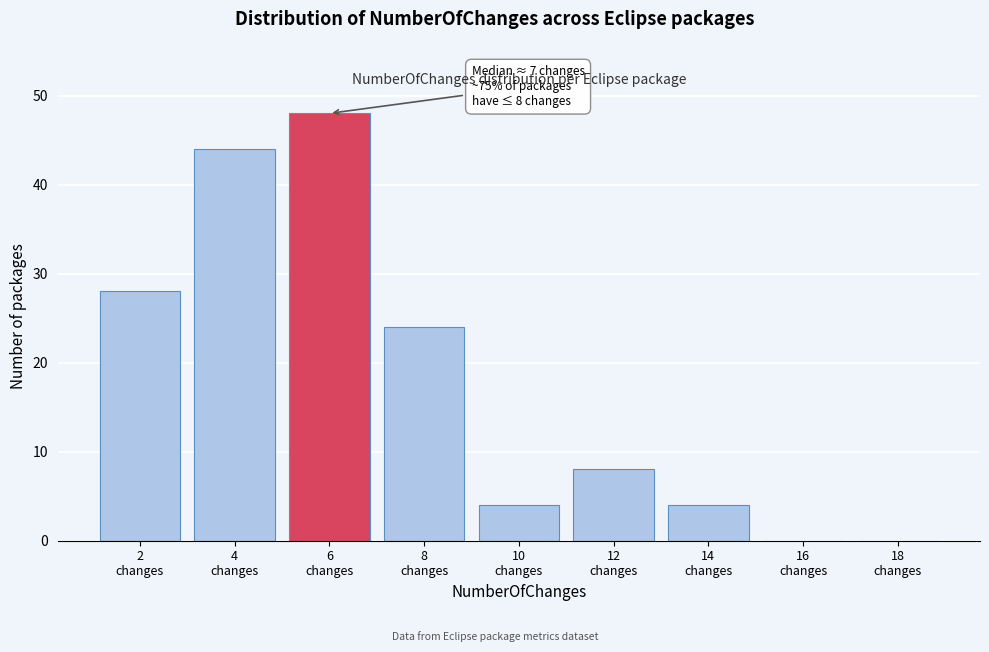

What is the maximum value shown in the chart?

48